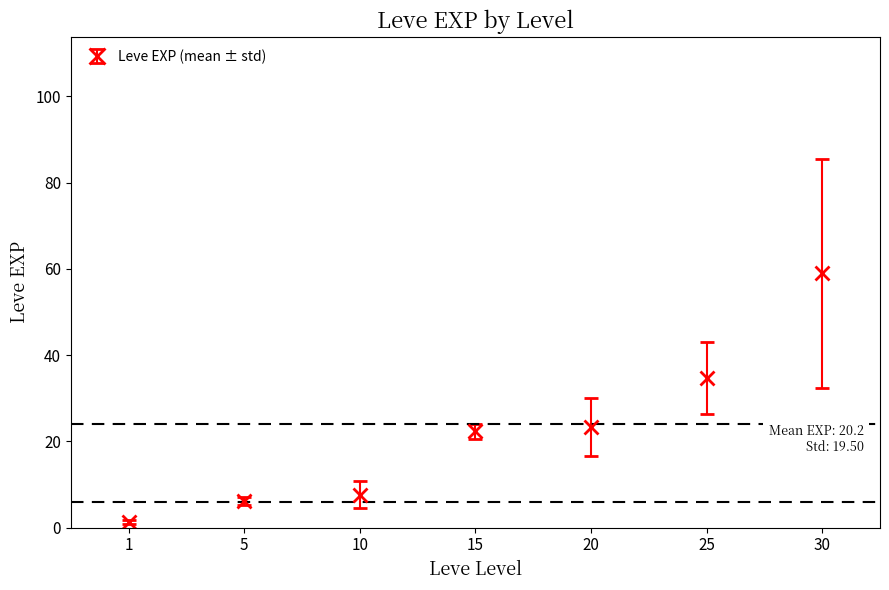

Is it true that the value at 15 is 37.1?

False